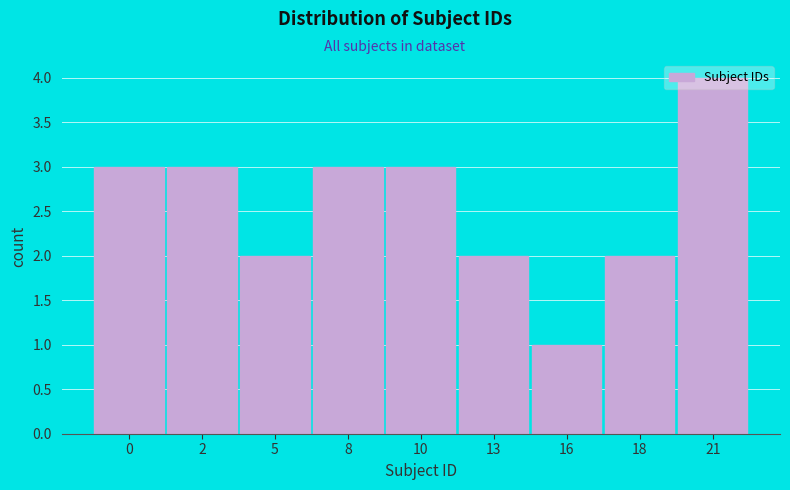

What is the value of the 8th bar from the left?

2